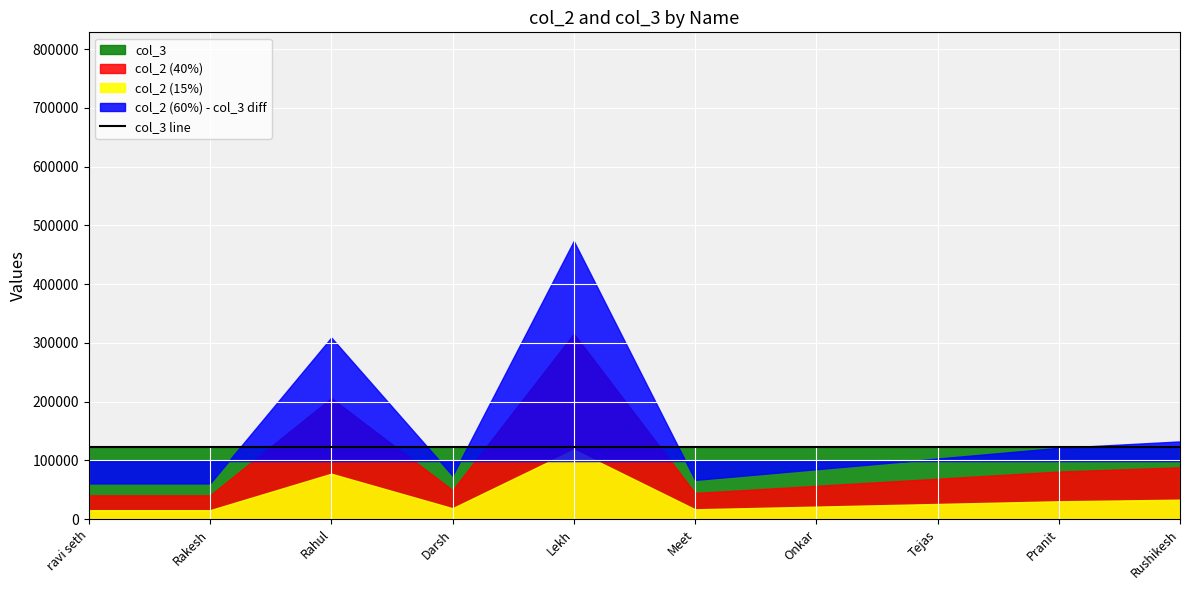

What is the minimum value for col_3?

123456